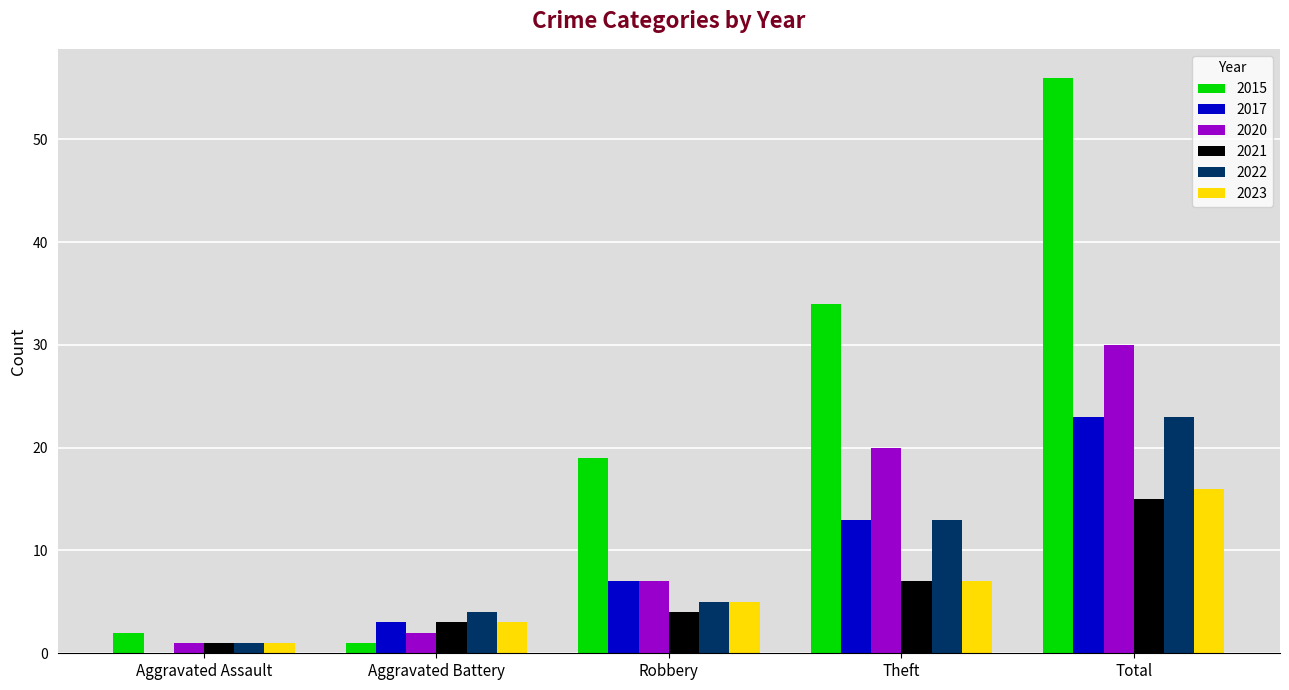

What is the average value of the 2020 series?

12